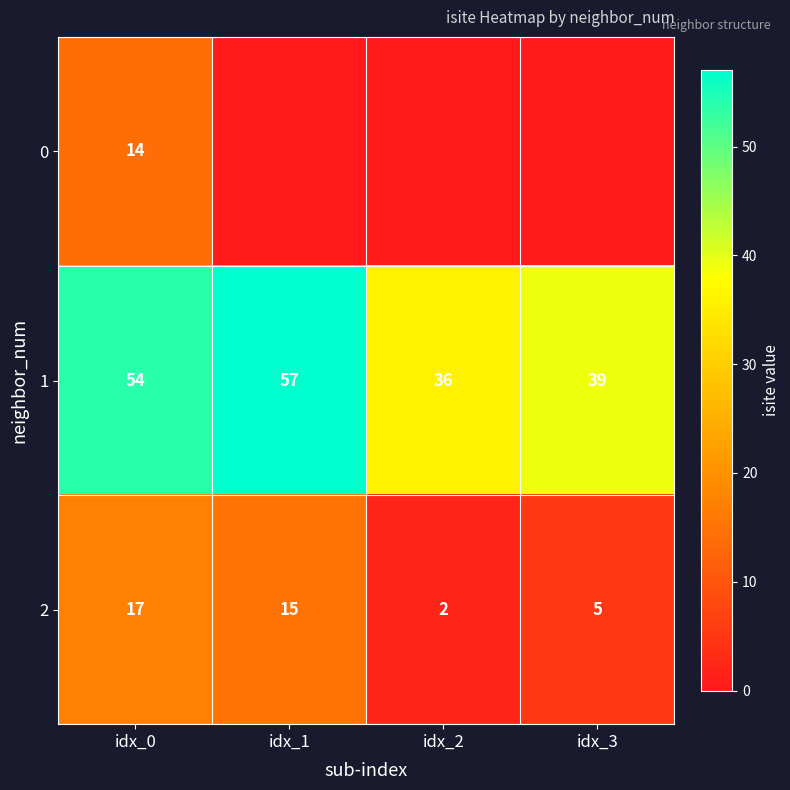

How many 2 values are between 5 and 17?

3